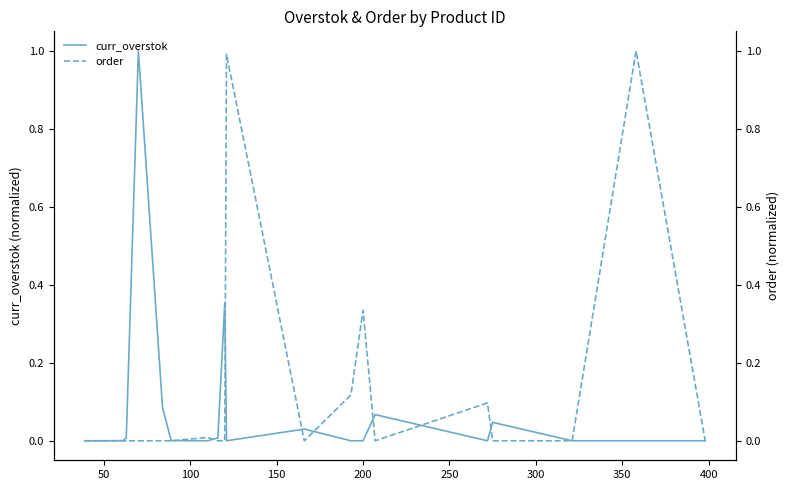

In curr_overstok, how many points are lower than both neighbors (excluding endpoints)?

3